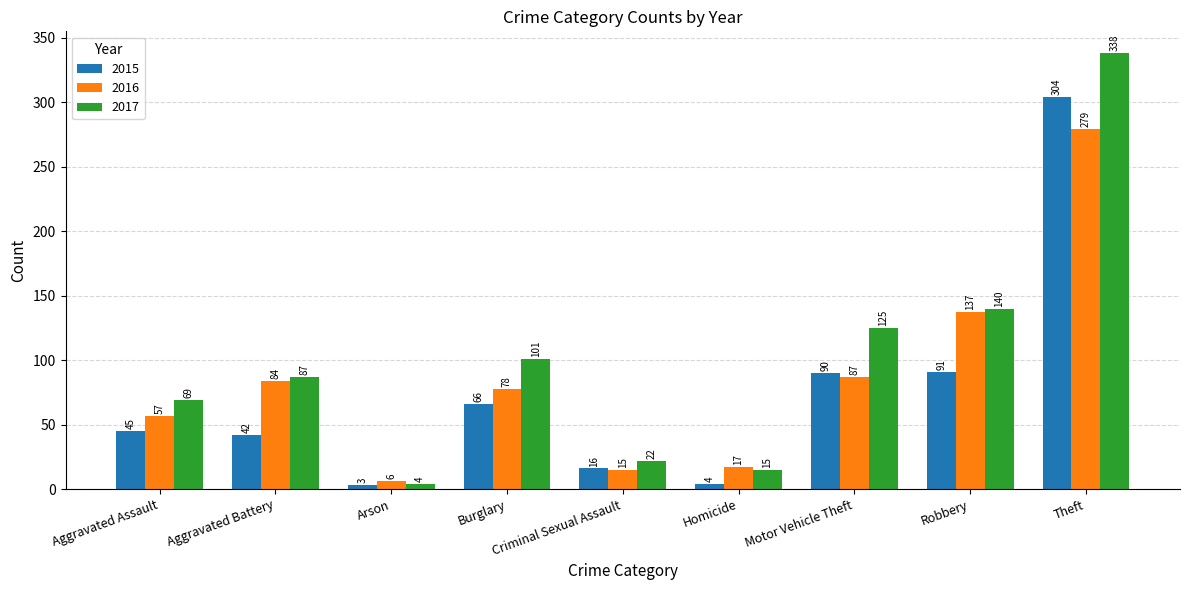

At which label is 2015 closest to 153?

Robbery